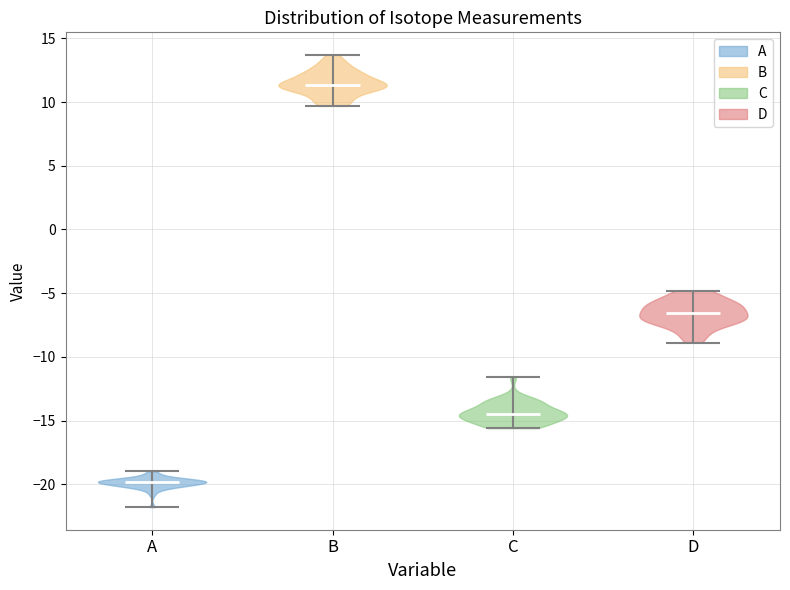

Reading left to right, read every violin against the y-axis: where its median line is, and the lowest and highest points it reaches. The values are not printed on the chart, so give them approximately, as read against the axis.

A: median line -20.0, lowest point -22.0, highest point -19.0
B: median line 11.5, lowest point 9.5, highest point 13.5
C: median line -14.5, lowest point -15.5, highest point -11.5
D: median line -6.5, lowest point -9.0, highest point -5.0